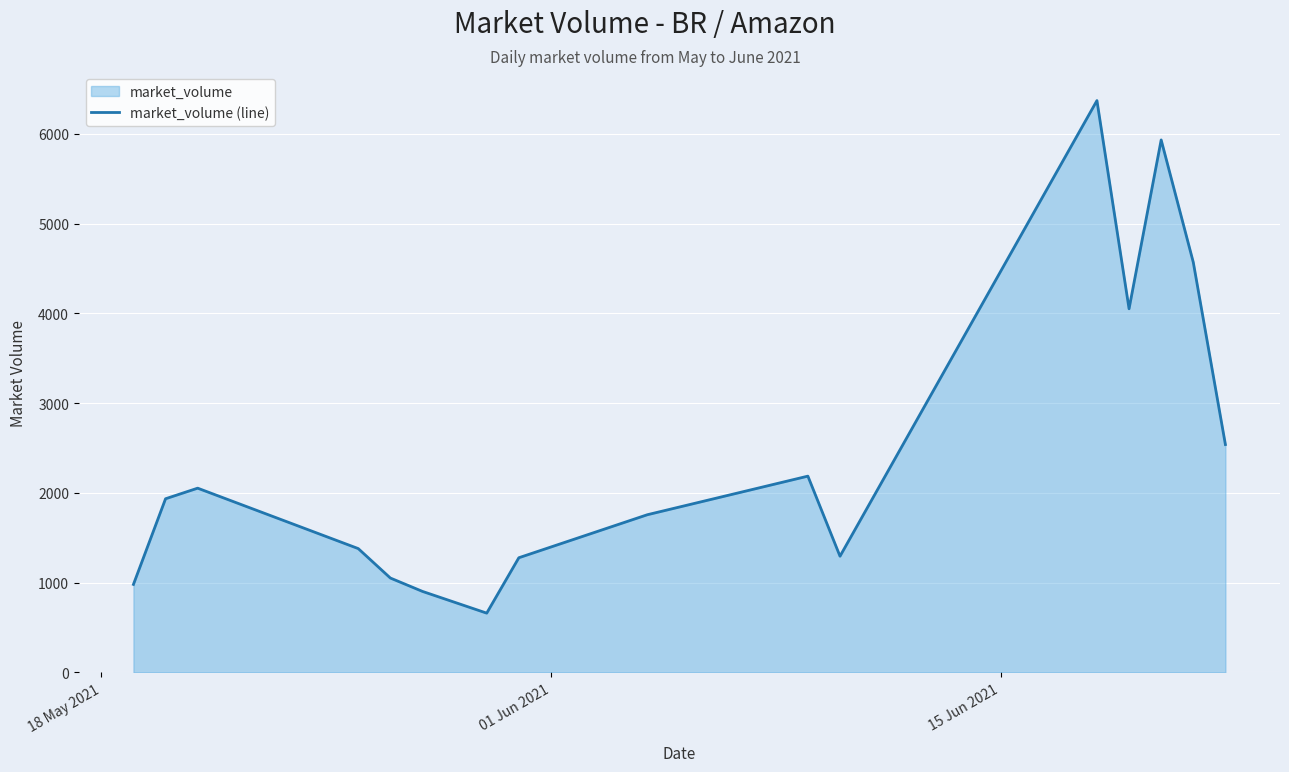

What is the maximum value shown in the chart?

6370